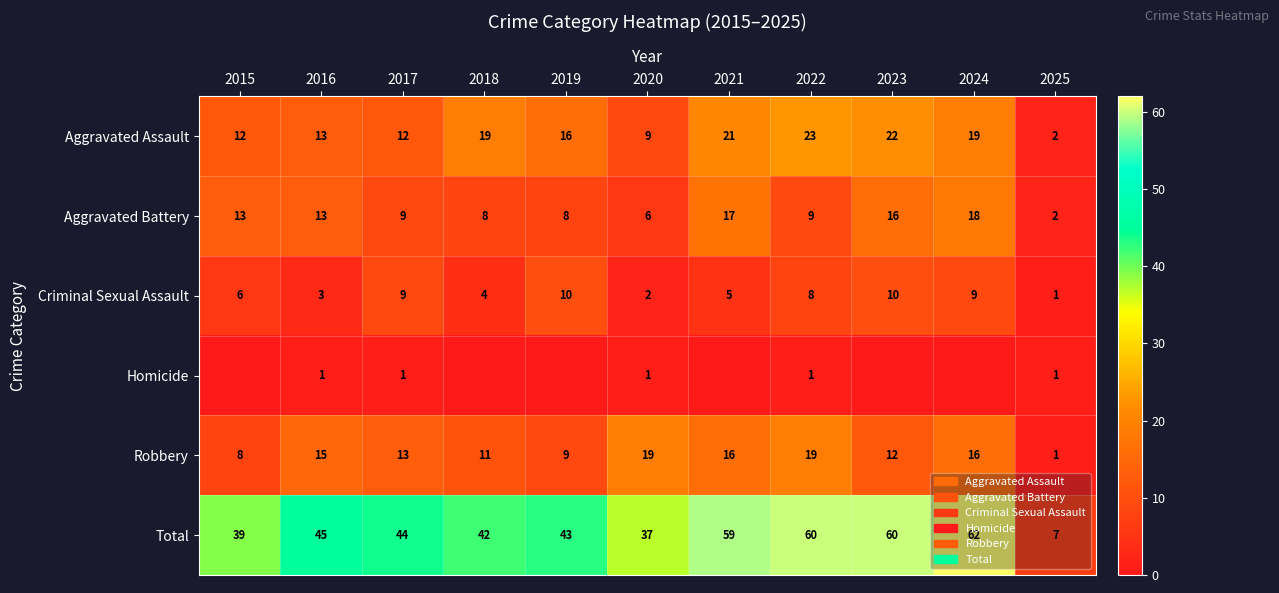

At which label does Total reach its peak?

2024